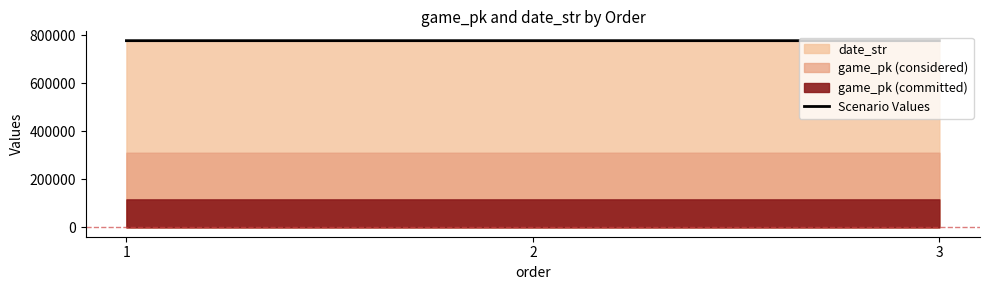

The value at 1 is 777805.0. True or false?

True